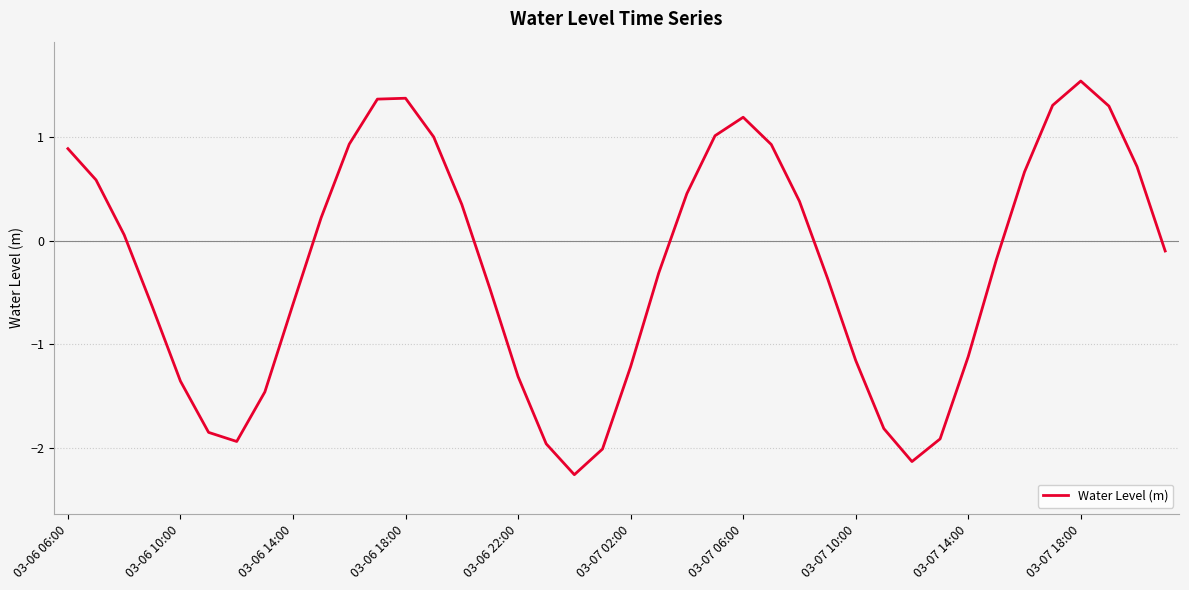

What is the maximum value shown in the chart?

1.5